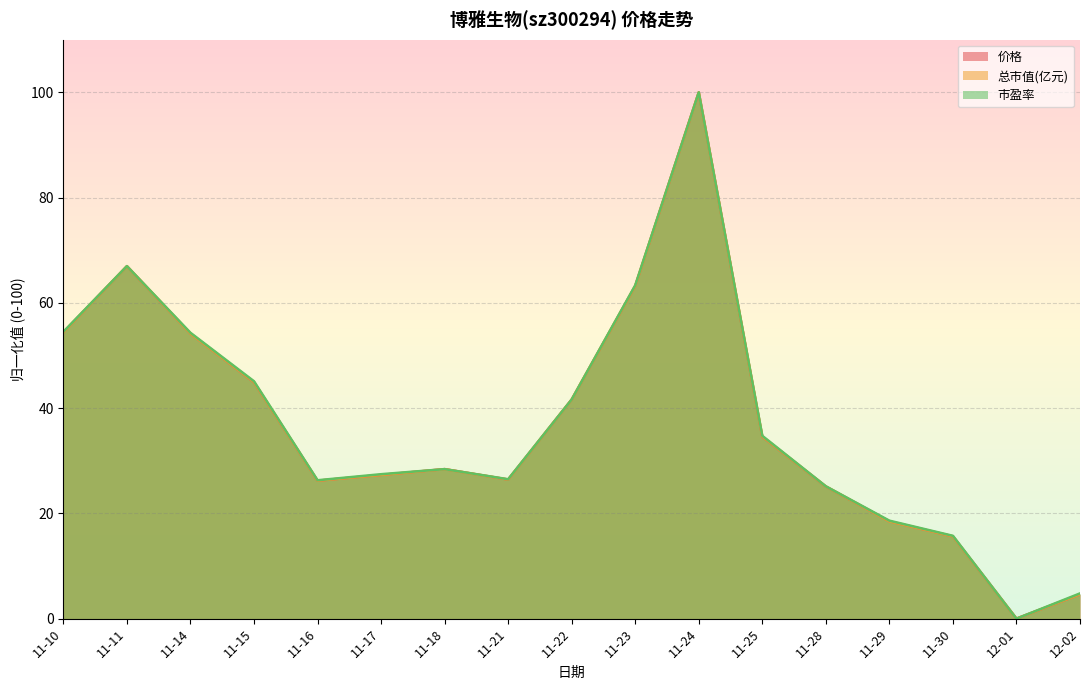

At which label is 总市值(亿元) closest to 50?

11-14